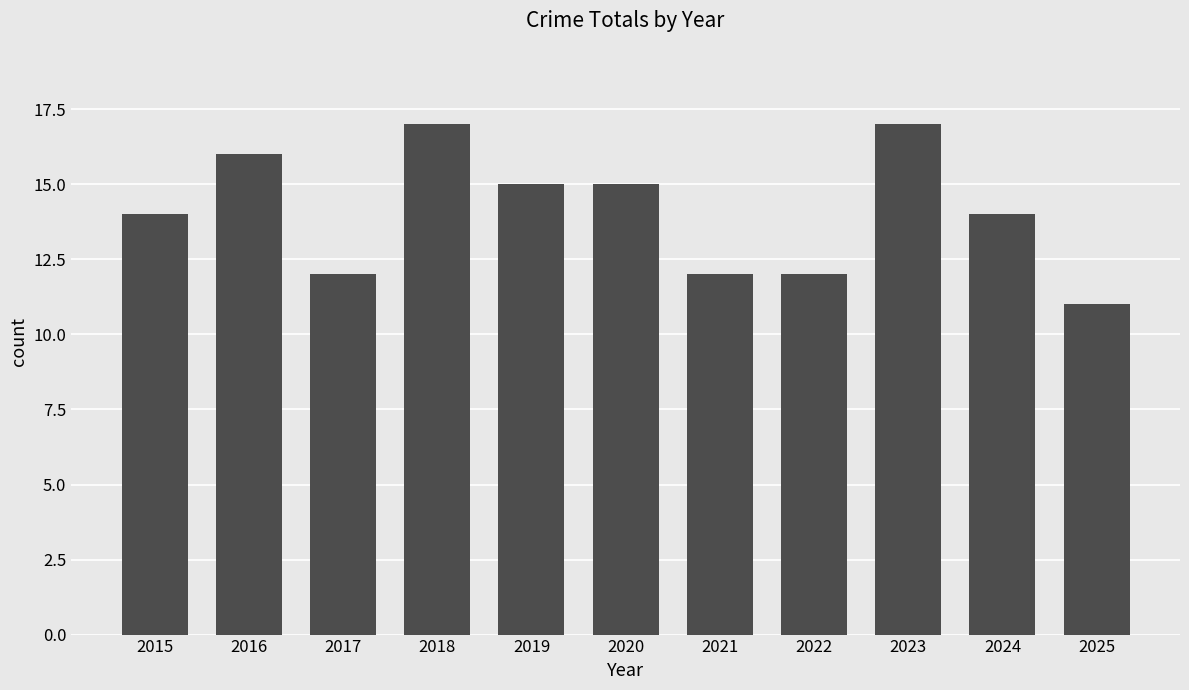

What is the approximate value at 2018?

17